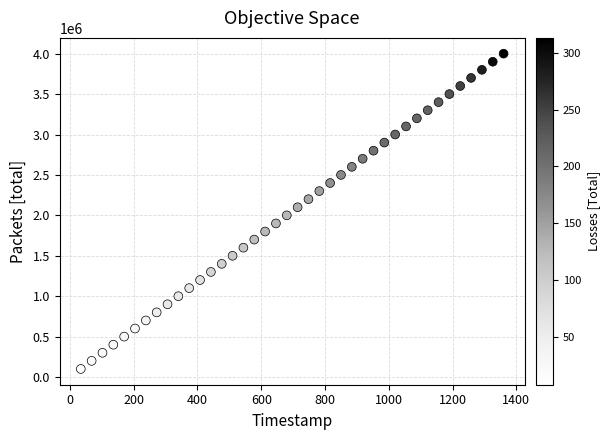

What is the range of Y values (max minus min)?

3900000